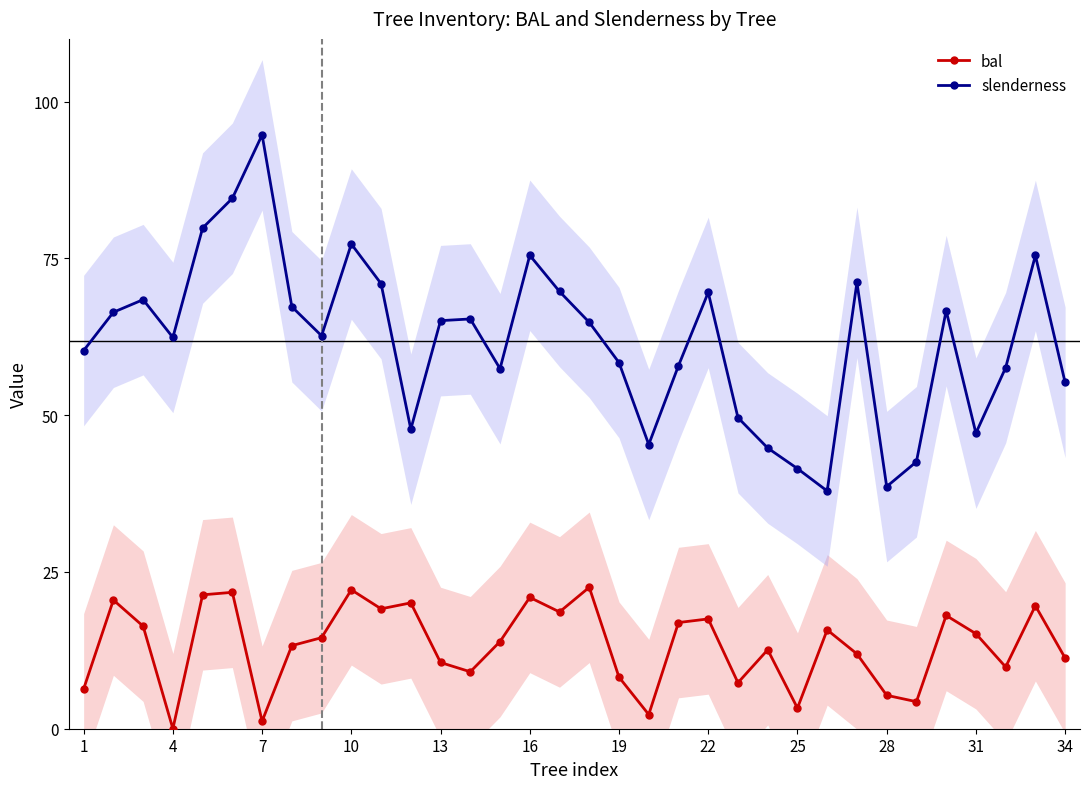

Which series has the widest spread of values?

slenderness